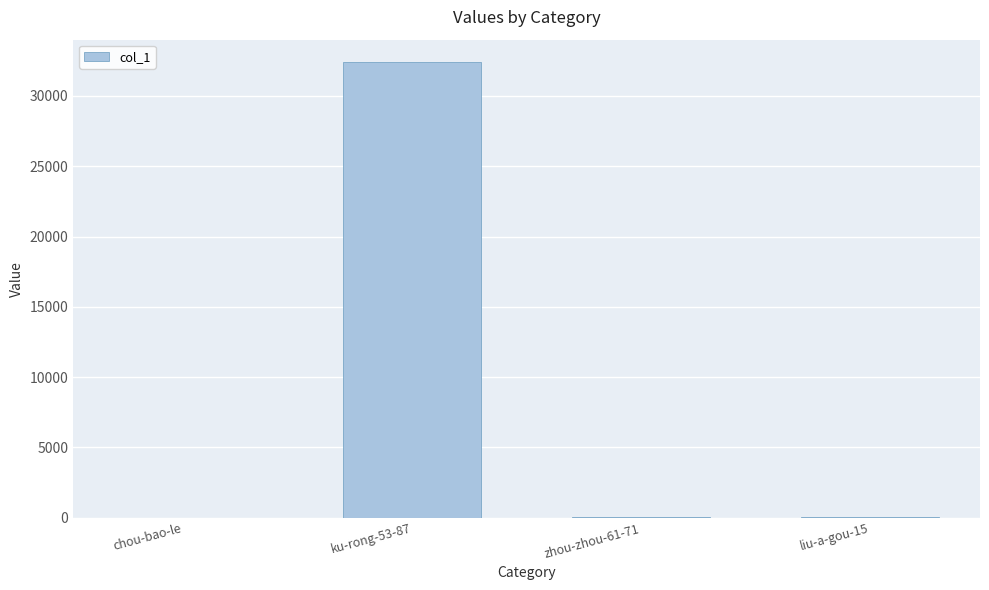

Where is the data nearest to the value 16194?

liu-a-gou-15